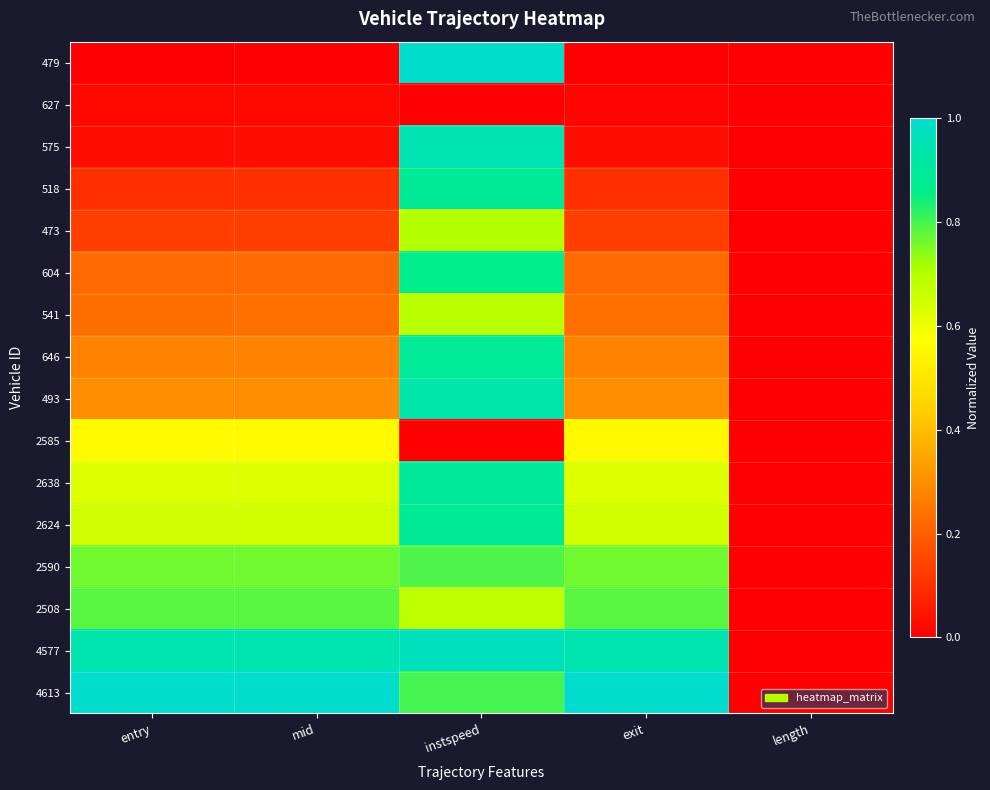

Reading left to right, what are all the values shown in this chart?

479: entry=0.0	mid=0.0	instspeed=1.0	exit=0.0	length=0.0
627: entry=0.0	mid=0.0	instspeed=0.0	exit=0.0	length=0.0
575: entry=0.0	mid=0.0	instspeed=0.9	exit=0.0	length=0.0
518: entry=0.1	mid=0.1	instspeed=0.9	exit=0.1	length=0.0
473: entry=0.1	mid=0.1	instspeed=0.7	exit=0.1	length=0.0
604: entry=0.2	mid=0.2	instspeed=0.9	exit=0.2	length=0.0
541: entry=0.2	mid=0.2	instspeed=0.7	exit=0.2	length=0.0
646: entry=0.3	mid=0.3	instspeed=0.9	exit=0.3	length=0.0
493: entry=0.3	mid=0.3	instspeed=0.9	exit=0.3	length=0.0
2585: entry=0.6	mid=0.6	instspeed=0.0	exit=0.6	length=0.0
2638: entry=0.6	mid=0.6	instspeed=0.9	exit=0.6	length=0.0
2624: entry=0.7	mid=0.7	instspeed=0.9	exit=0.7	length=0.0
2590: entry=0.8	mid=0.8	instspeed=0.8	exit=0.8	length=0.0
2508: entry=0.8	mid=0.8	instspeed=0.7	exit=0.8	length=0.0
4577: entry=0.9	mid=0.9	instspeed=1.0	exit=0.9	length=0.0
4613: entry=1.0	mid=1.0	instspeed=0.8	exit=1.0	length=0.0